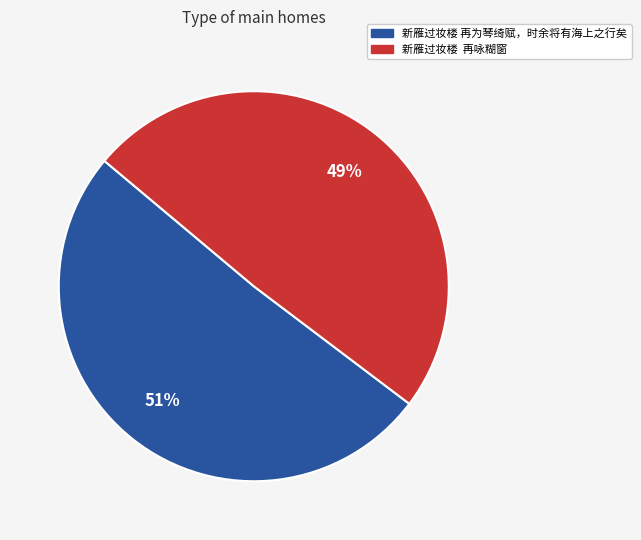

Is it true that 新雁过妆楼 再为琴绮赋，时余将有海上之行矣 is 51% of the pie?

True